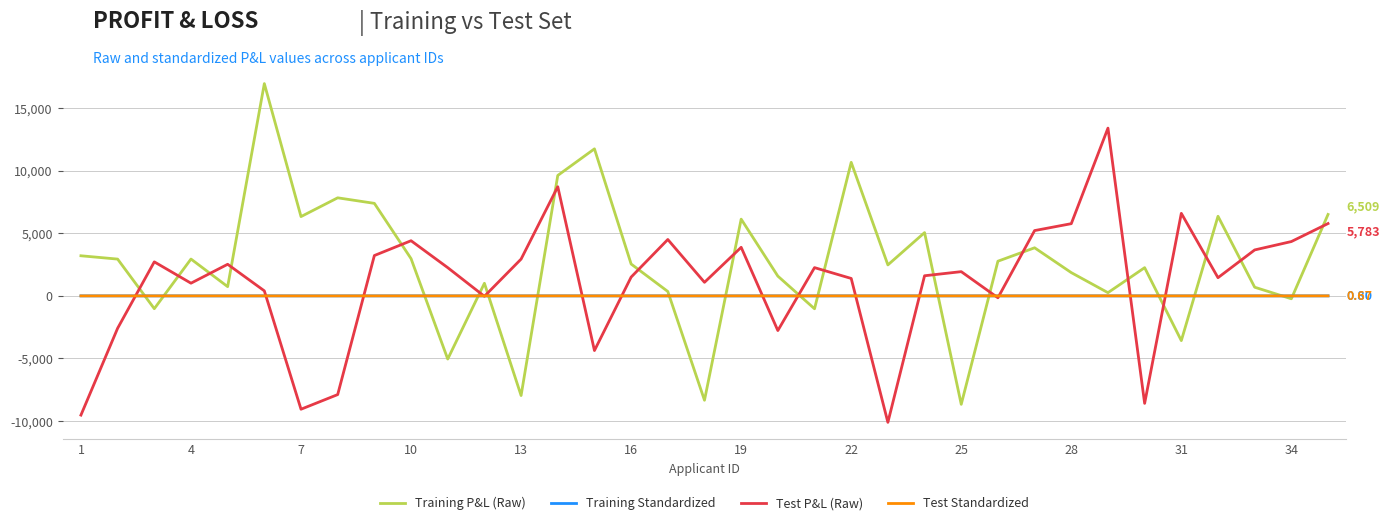

Which series has the largest range (max minus min)?

Training P&L (Raw)